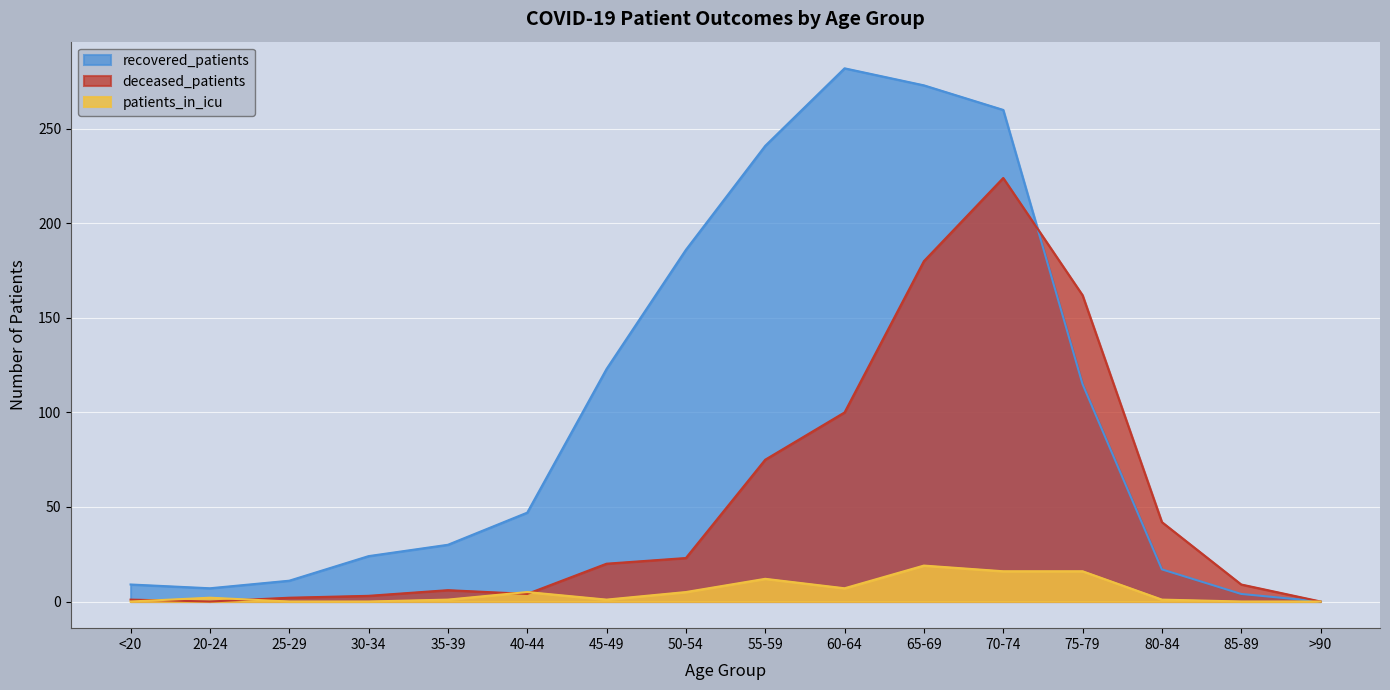

Which series has the largest range (max minus min)?

recovered_patients